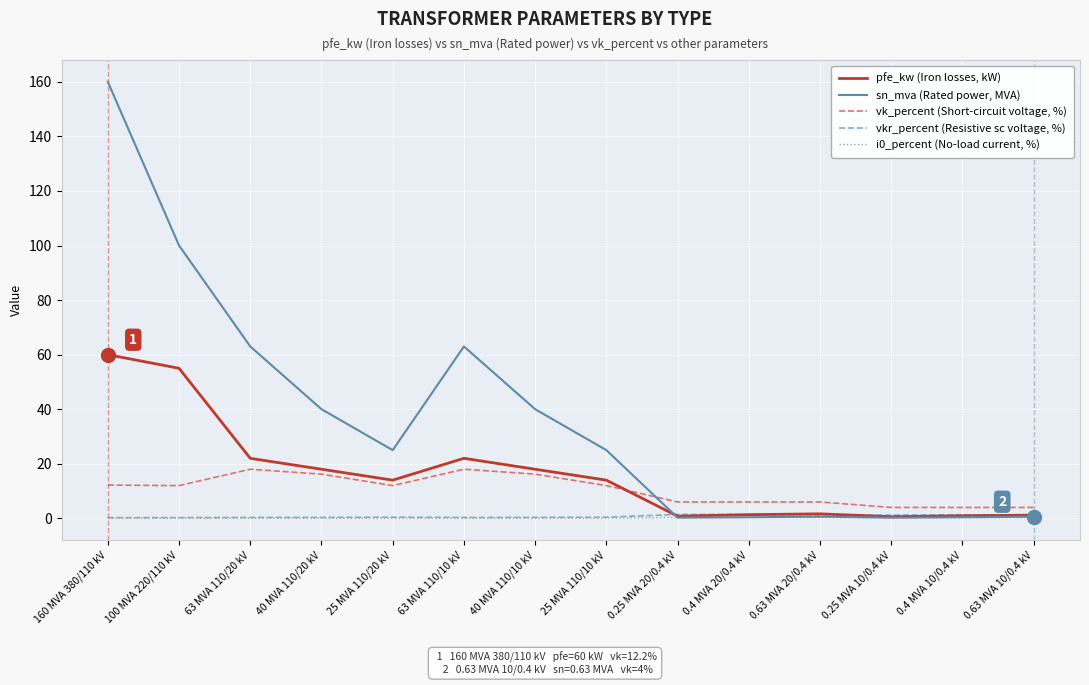

Where do vk_percent (Short-circuit voltage, %) and sn_mva (Rated power, MVA) first cross each other?

25 MVA 110/10 kV and 0.25 MVA 20/0.4 kV